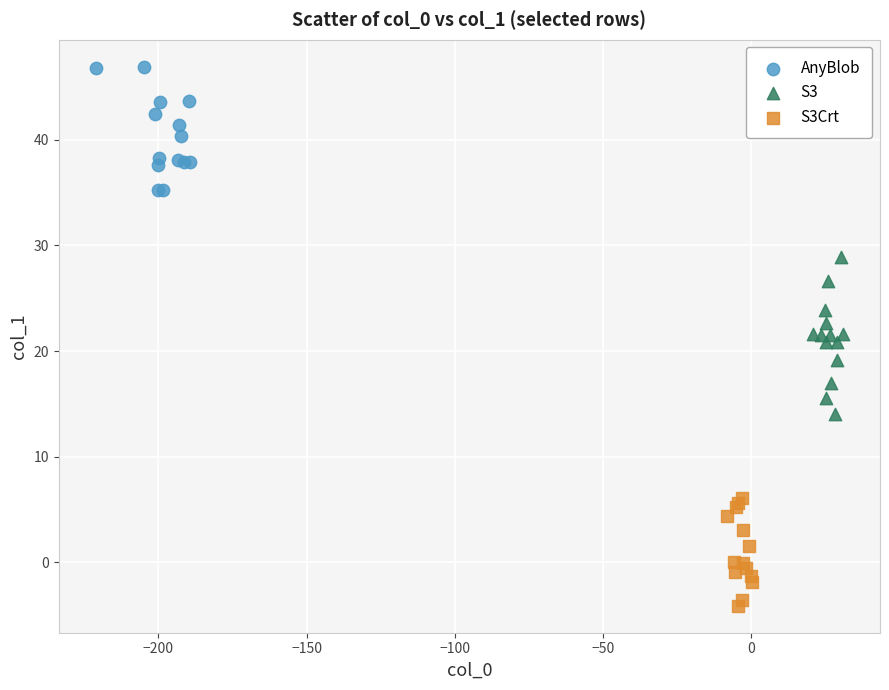

Which series reaches the maximum Y coordinate?

AnyBlob